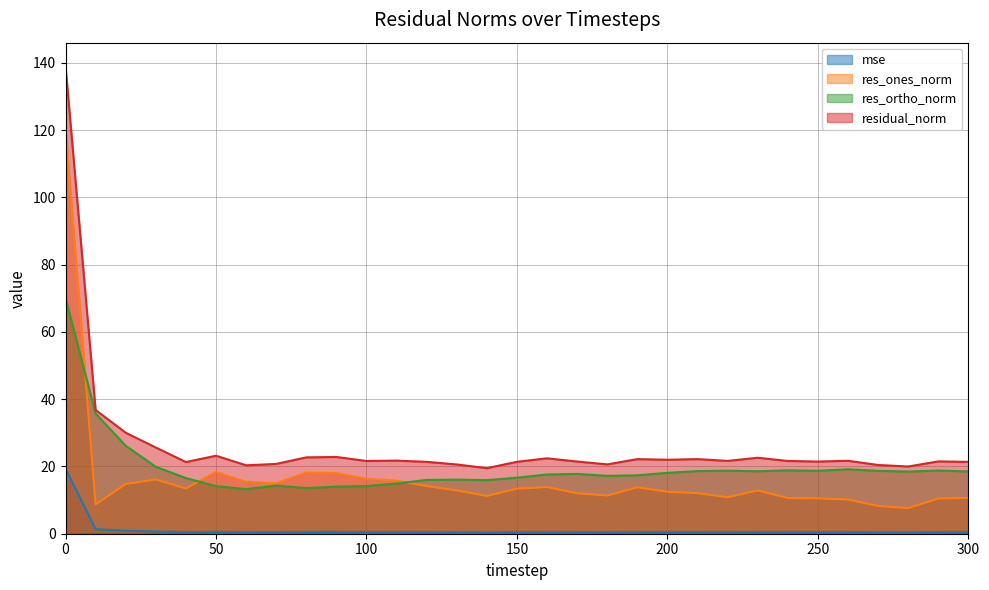

In mse, how many points are lower than both neighbors (excluding endpoints)?

9